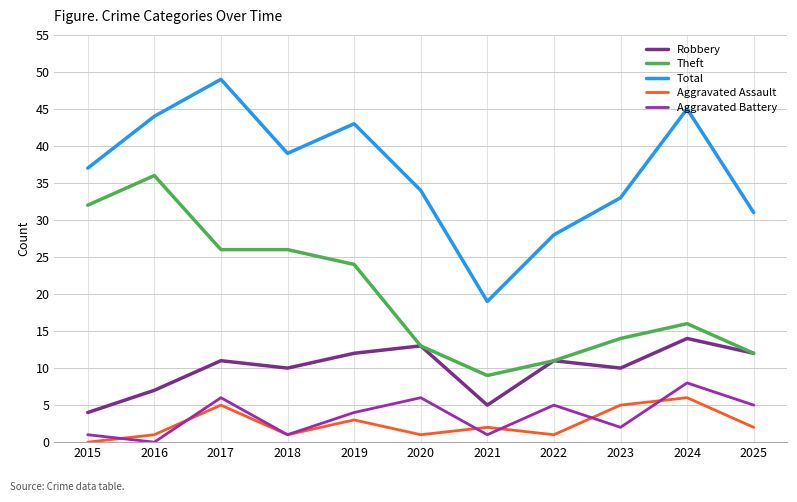

The Theft series shows 32 at 2015. True or false?

True